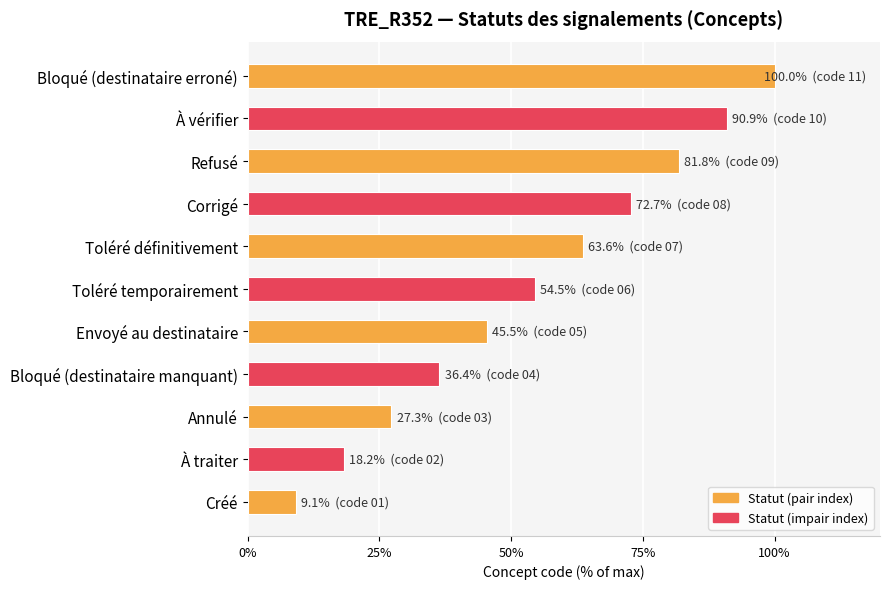

Read the value at Bloqué (destinataire erroné).

100.0